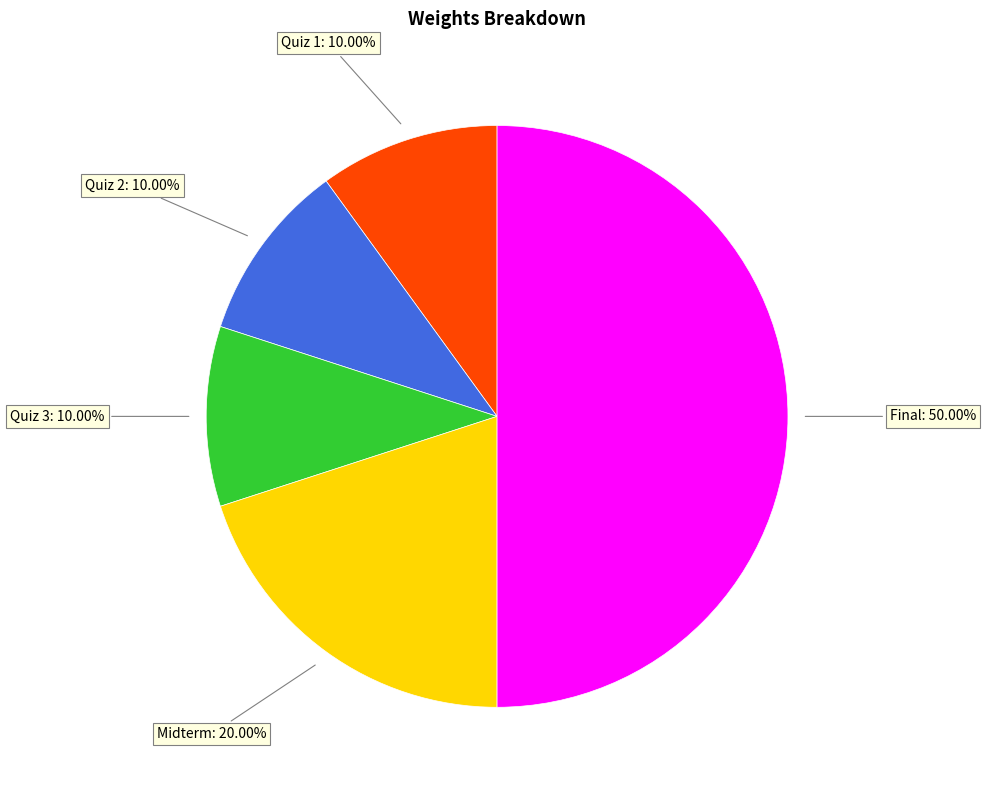

How many slices are in this pie chart?

5